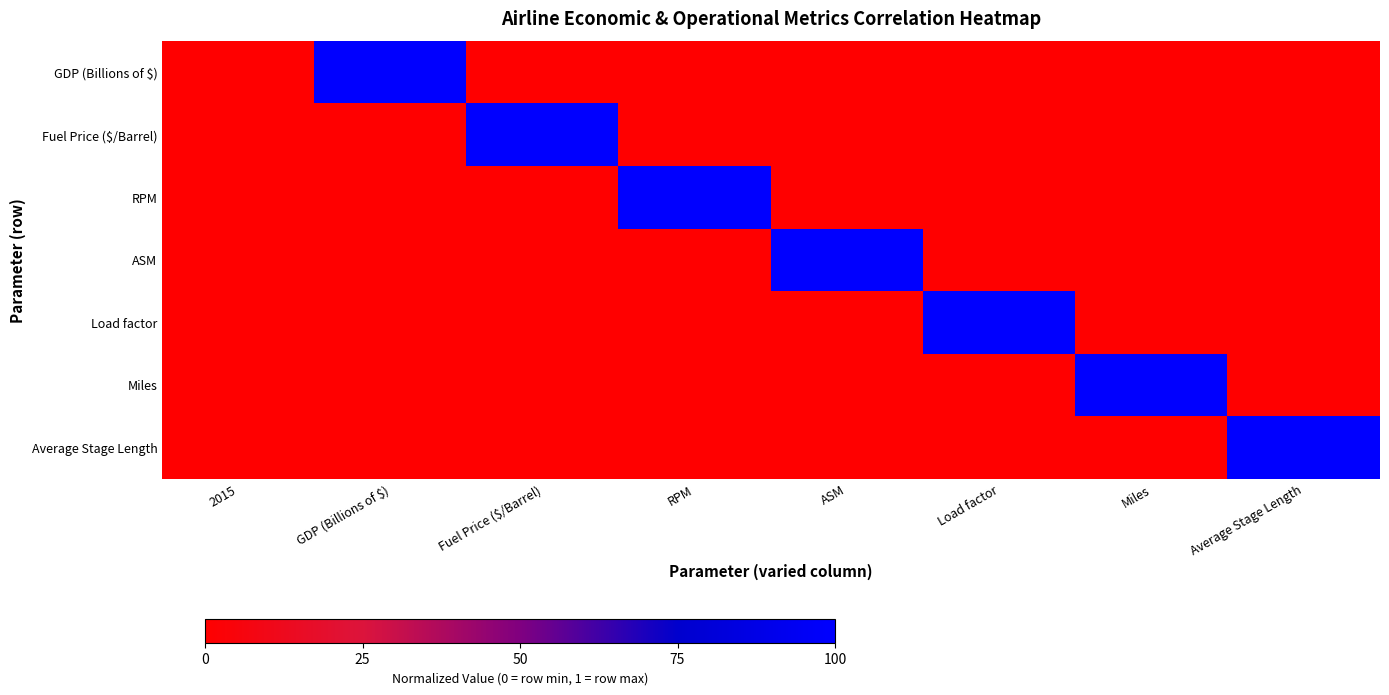

What is the total value across all series at Load factor?

1